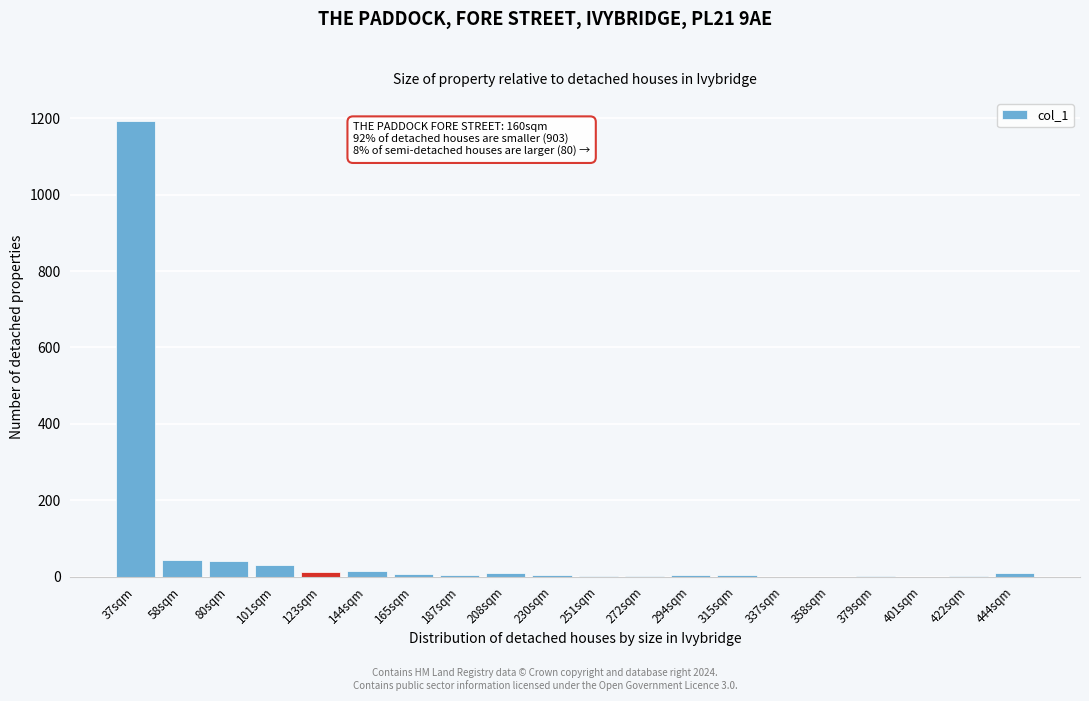

Which label corresponds to the largest value in the chart?

37sqm